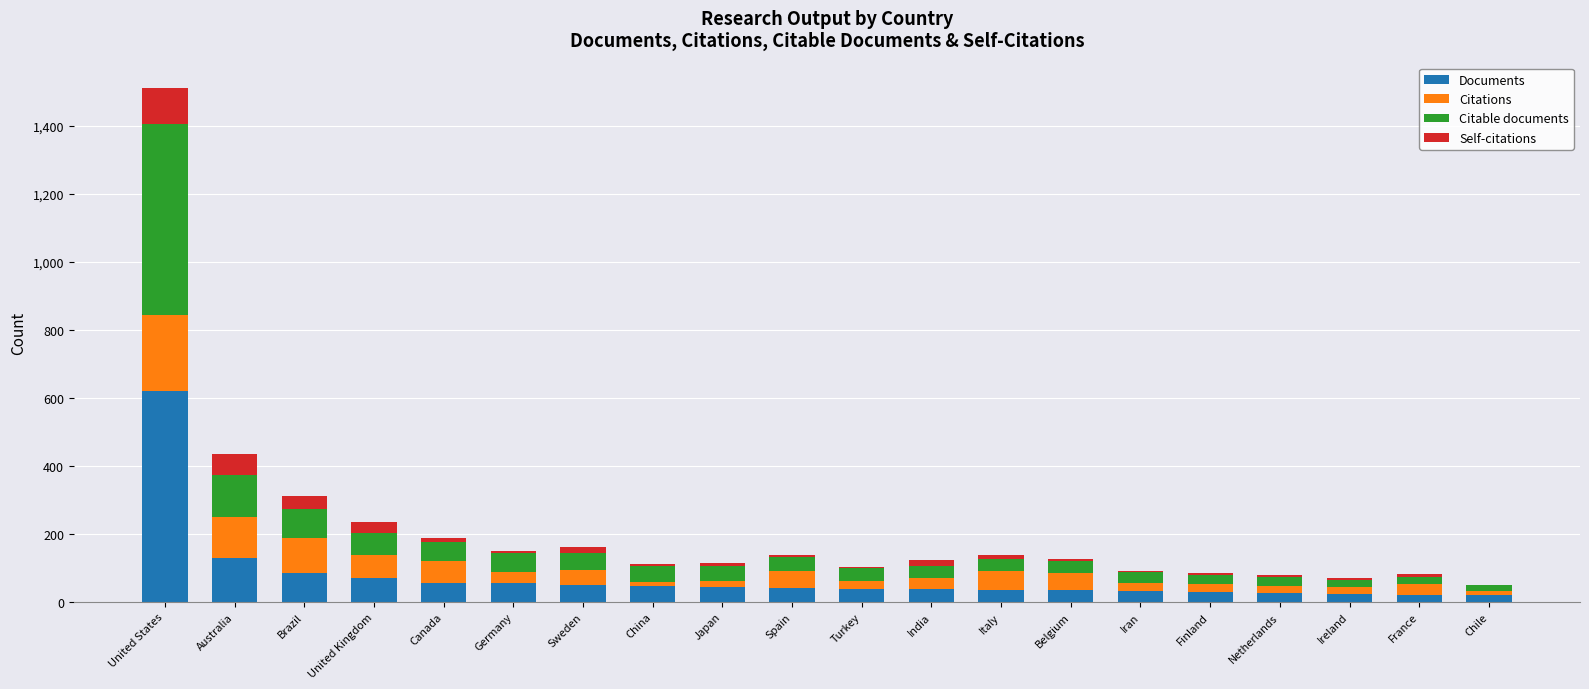

Which category has the highest value in the Documents series?

United States